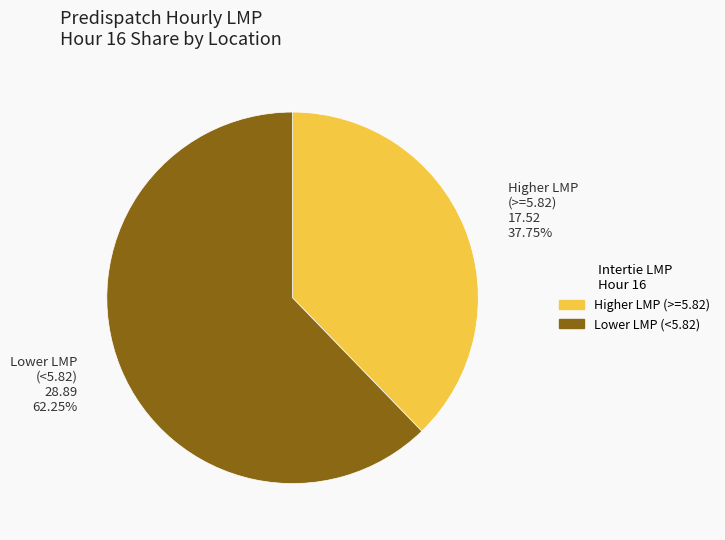

Is there a majority slice in this chart?

Yes